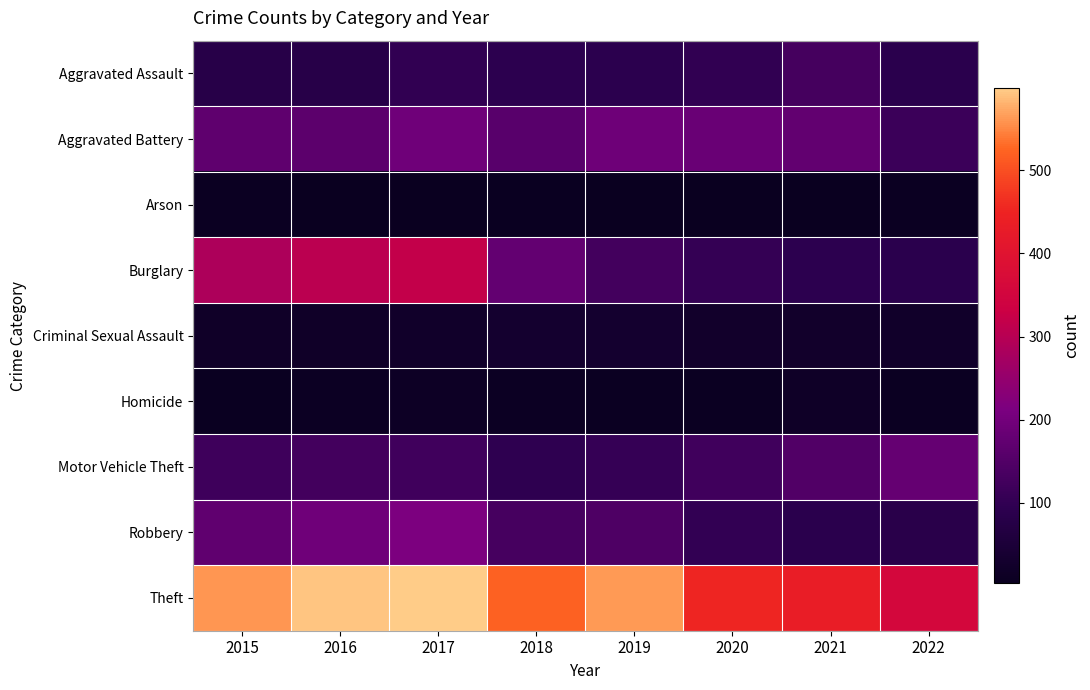

Between 2016 and 2021, which is larger?

2021